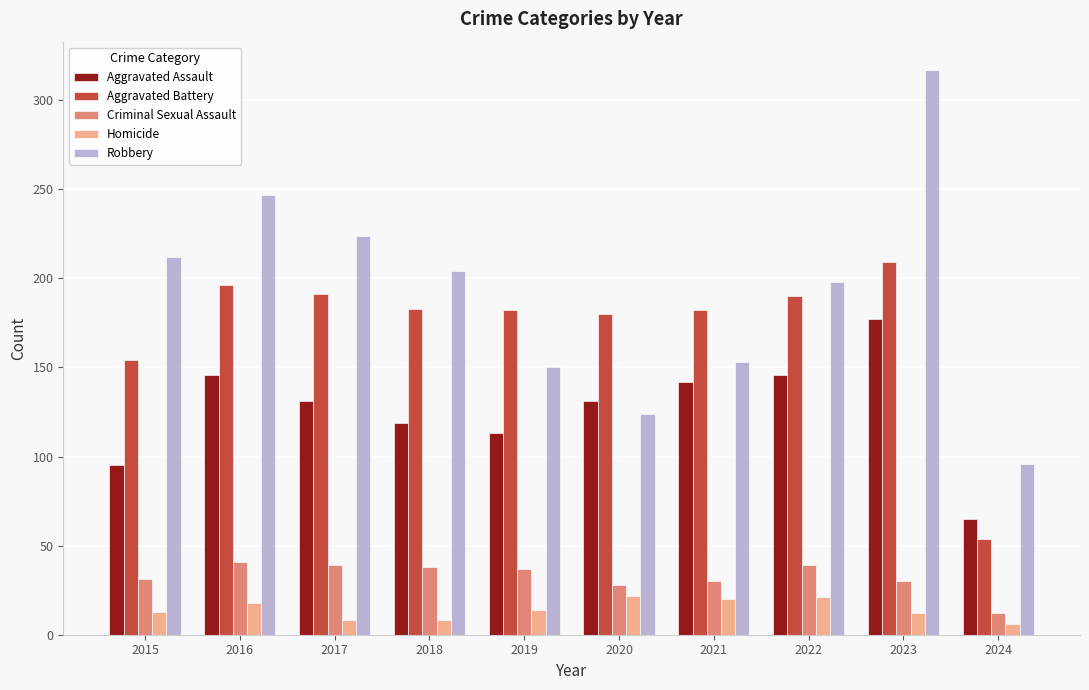

Is it true that Aggravated Assault equals 177 at 2023?

True